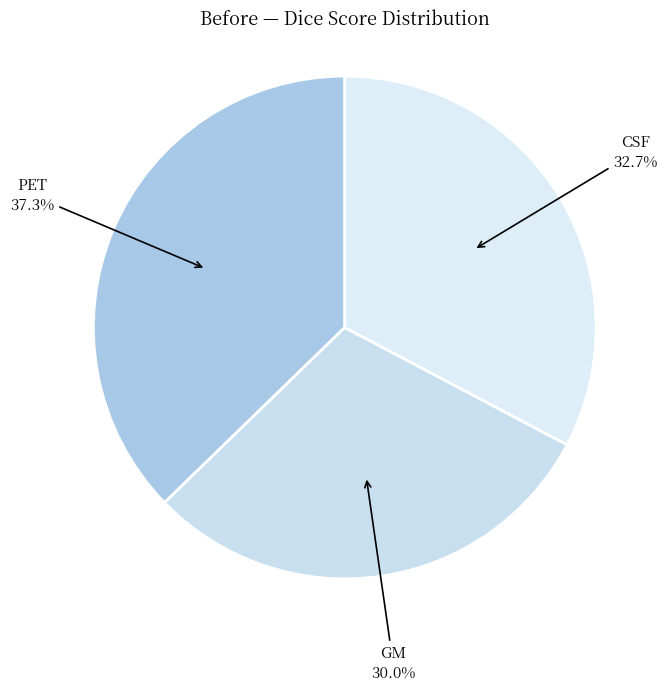

To the nearest percent, what is the difference between the CSF and GM slice percentages?

3%